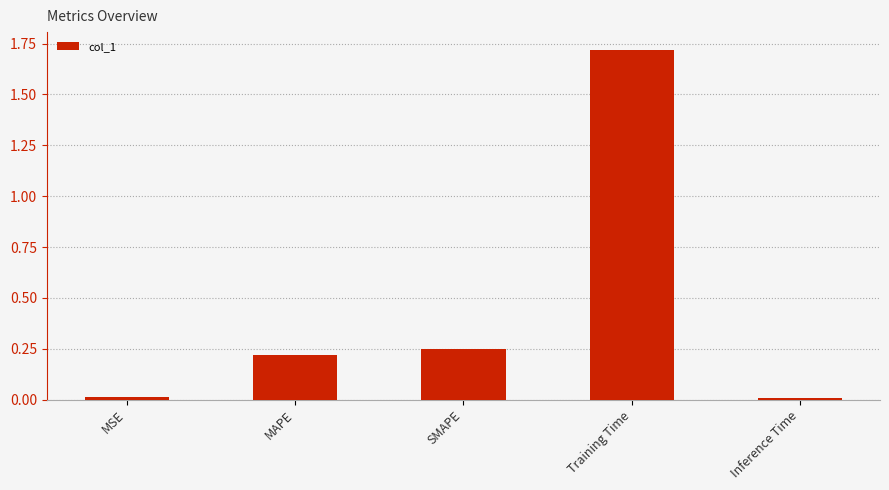

Which category has the highest value across all series?

Training Time